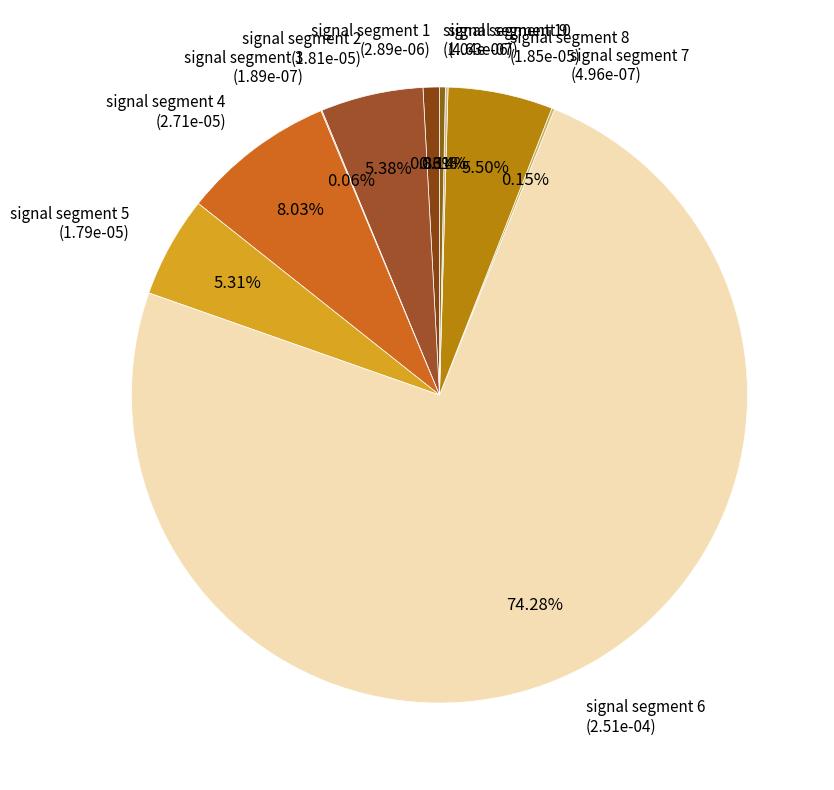

Combined, do signal segment 2 (1.81e-05) and signal segment 8 (1.85e-05) account for over 50%?

No